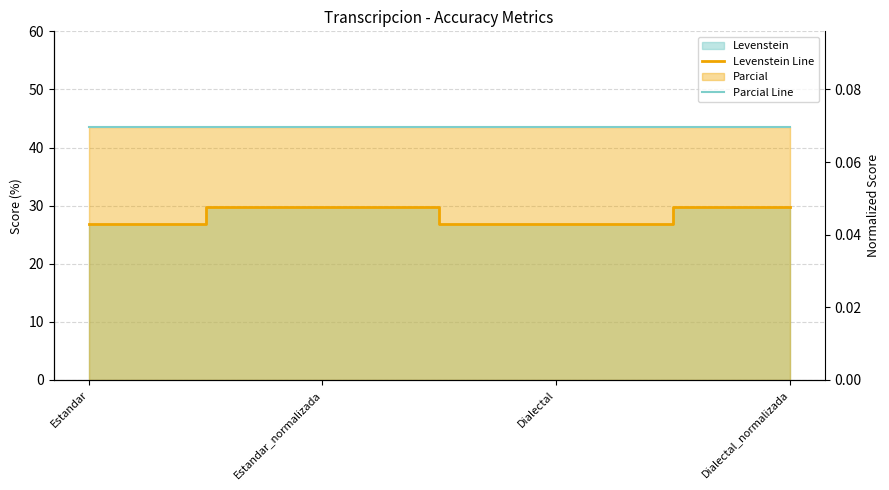

At which label is Levenstein Line closest to 28?

Estandar